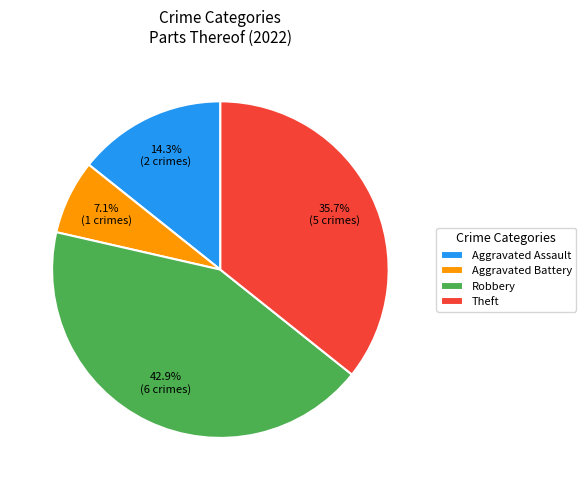

Which slice is the largest?

Robbery